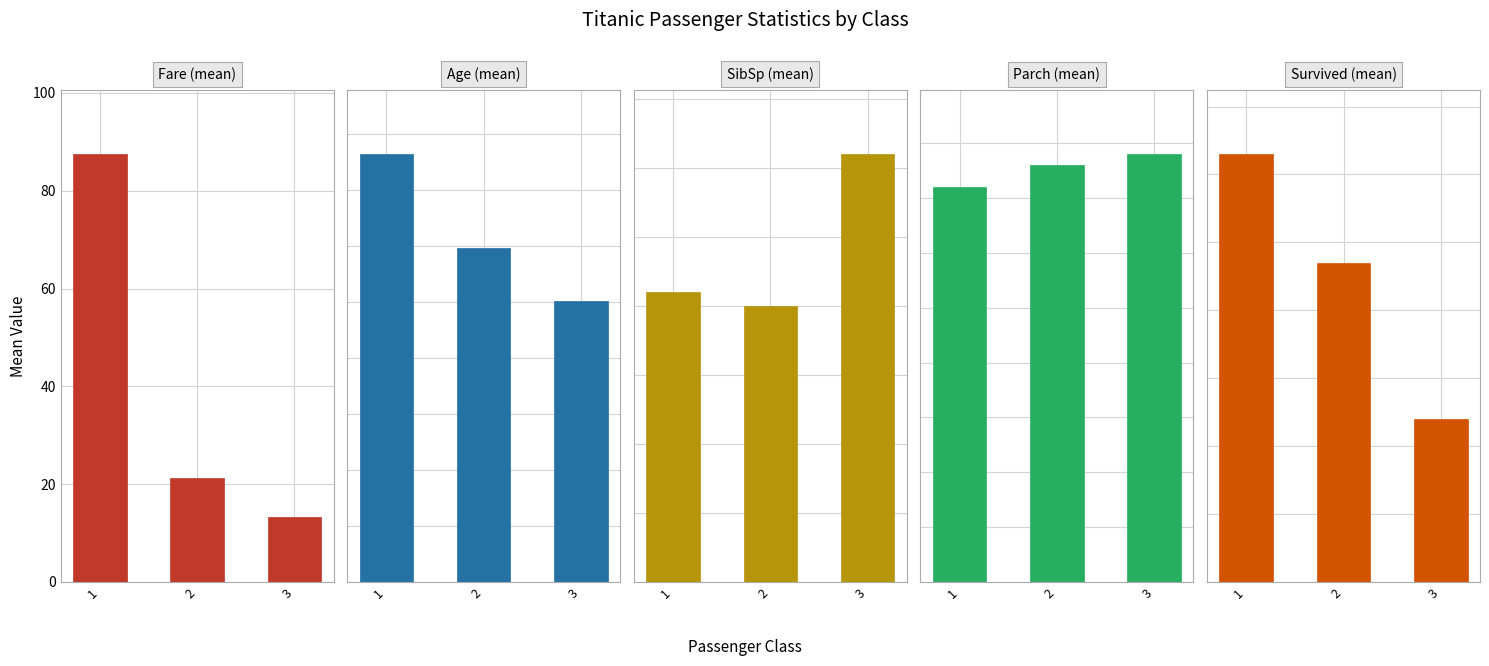

What is the highest value of the Pclass 3 series?

25.1